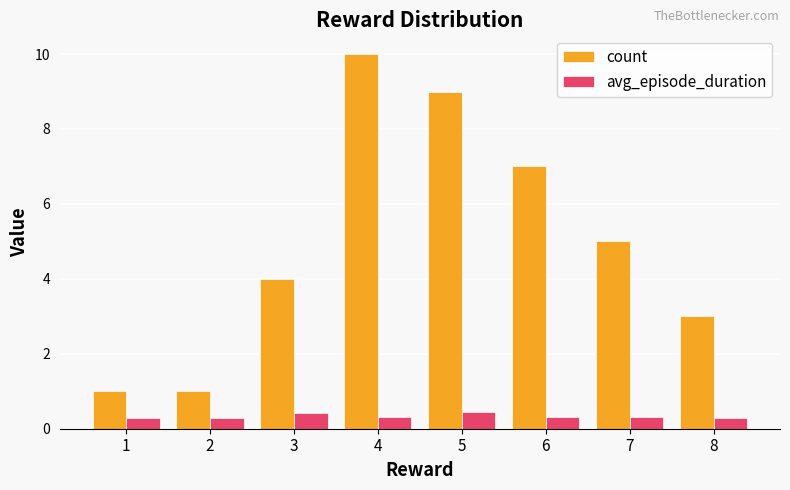

How many bars are there in total?

16